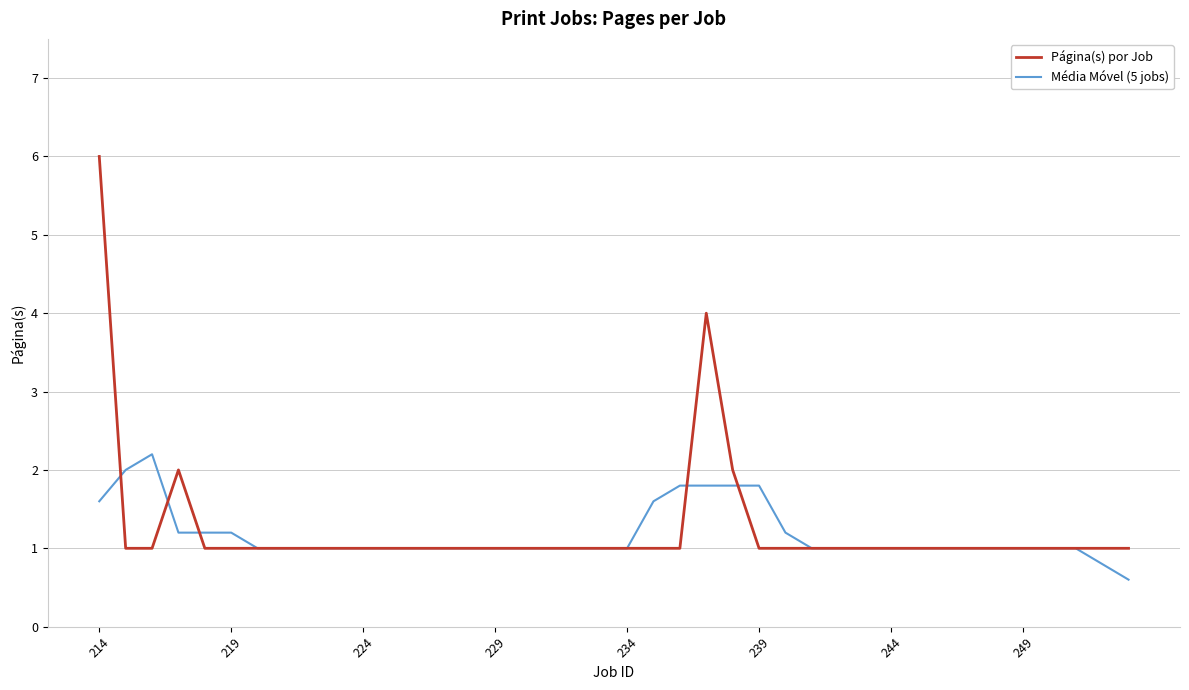

What is the difference between the maximum and minimum values in the Média Móvel (5 jobs) series?

1.6